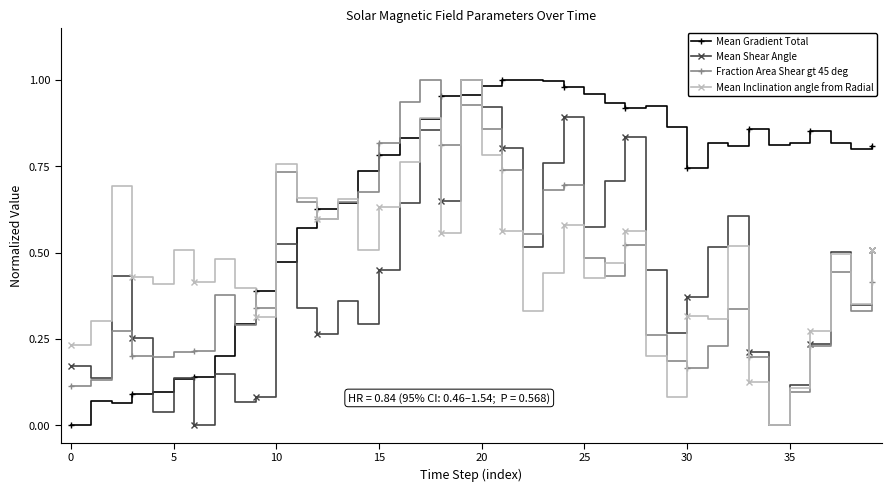

True or false: Mean Inclination angle from Radial has more than 2 interior local peaks.

True